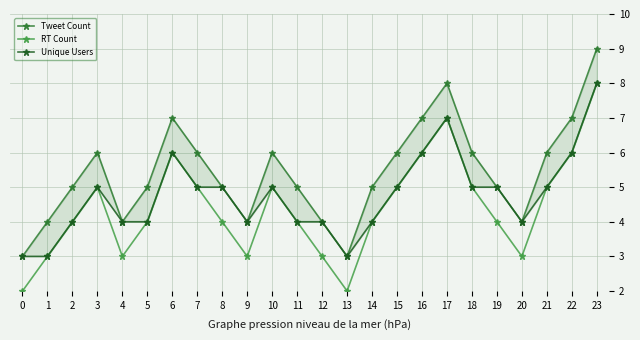

Reading right to left, extract all data points from this chart.

Tweet Count: 9	7	6	4	5	6	8	7	6	5	3	4	5	6	4	5	6	7	5	4	6	5	4	3
RT Count: 8	6	5	3	4	5	7	6	5	4	2	3	4	5	3	4	5	6	4	3	5	4	3	2
Unique Users: 8	6	5	4	5	5	7	6	5	4	3	4	4	5	4	5	5	6	4	4	5	4	3	3